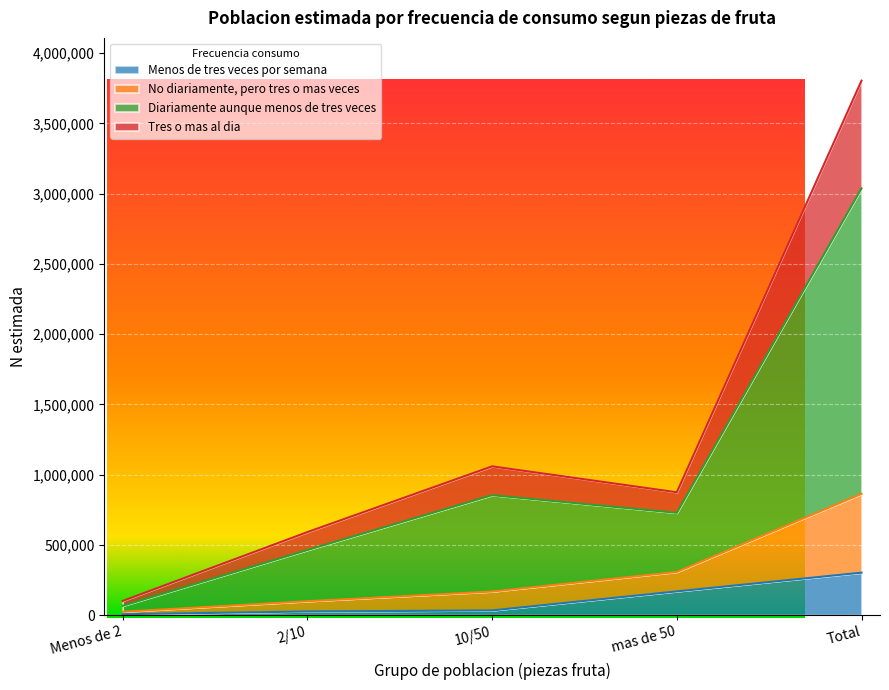

Which has a higher value, 10/50 or Menos de 2?

10/50